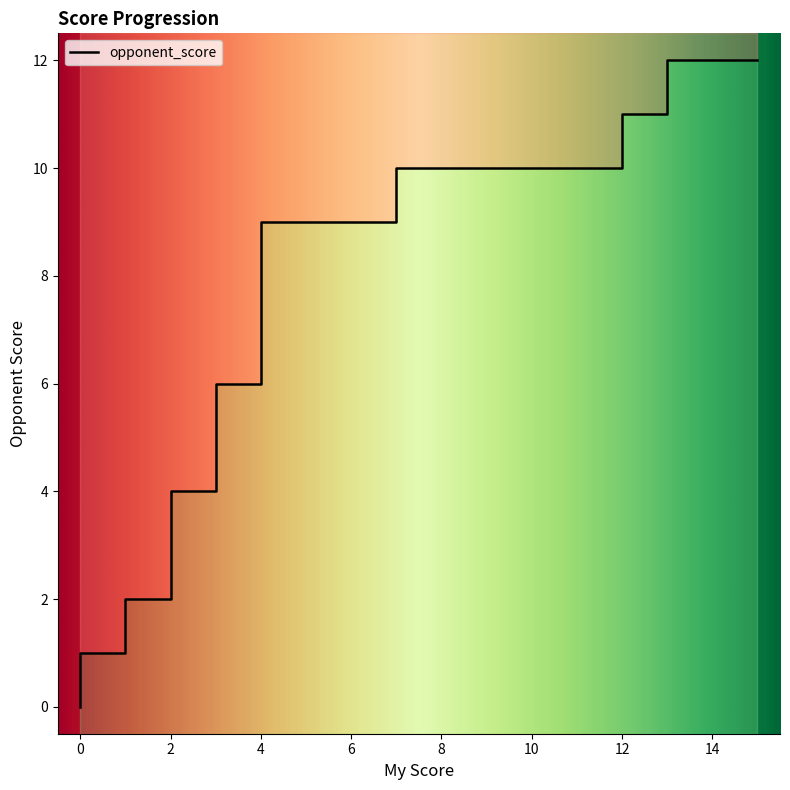

What is the change in value from 2 to 4?

+4